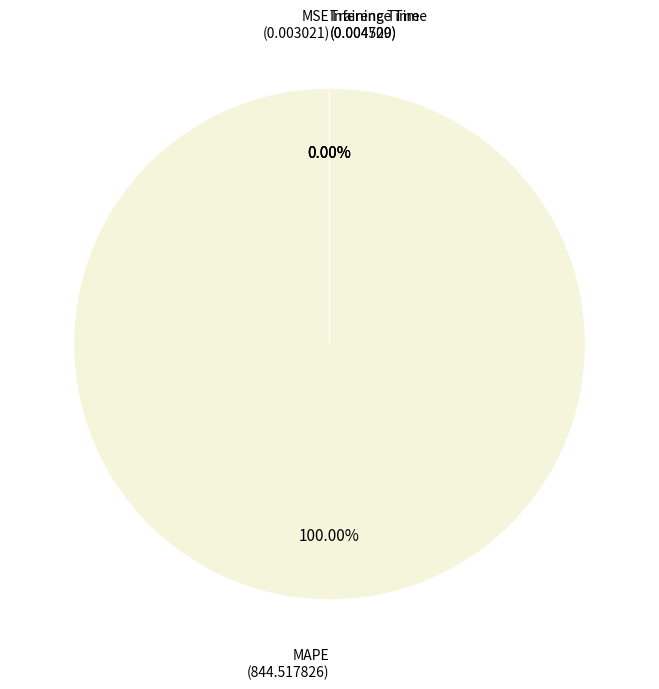

The MSE slice represents 1% of the pie. True or false?

False